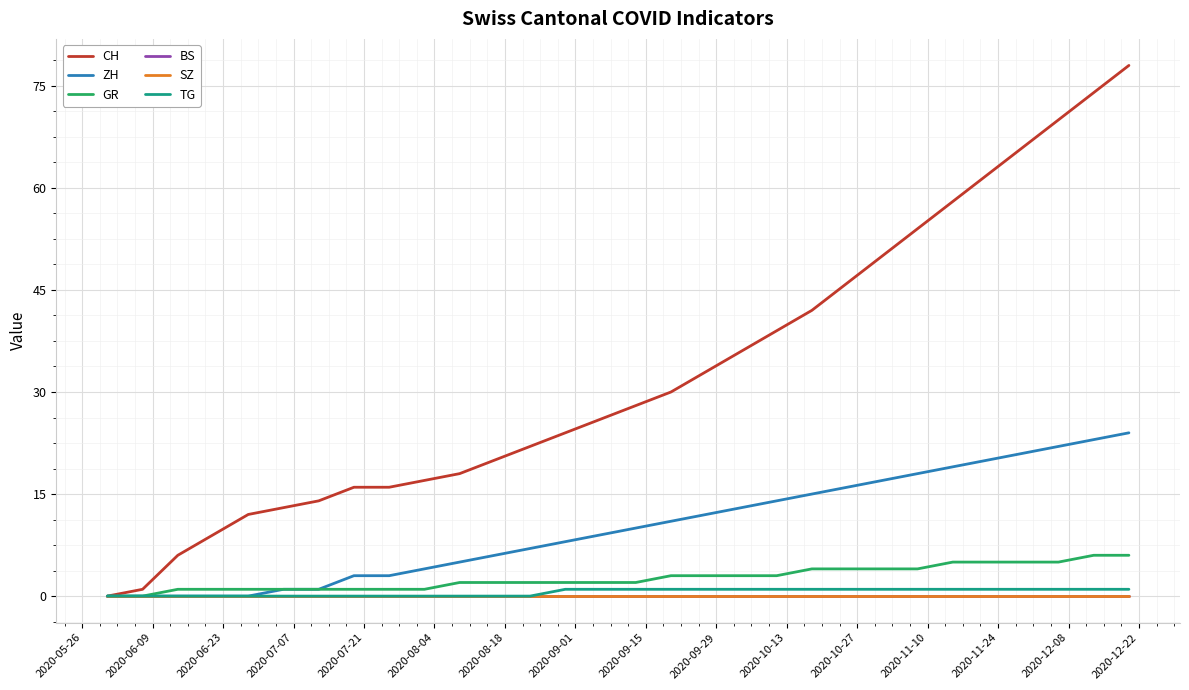

Is this an area chart (filled region under the line)?

No